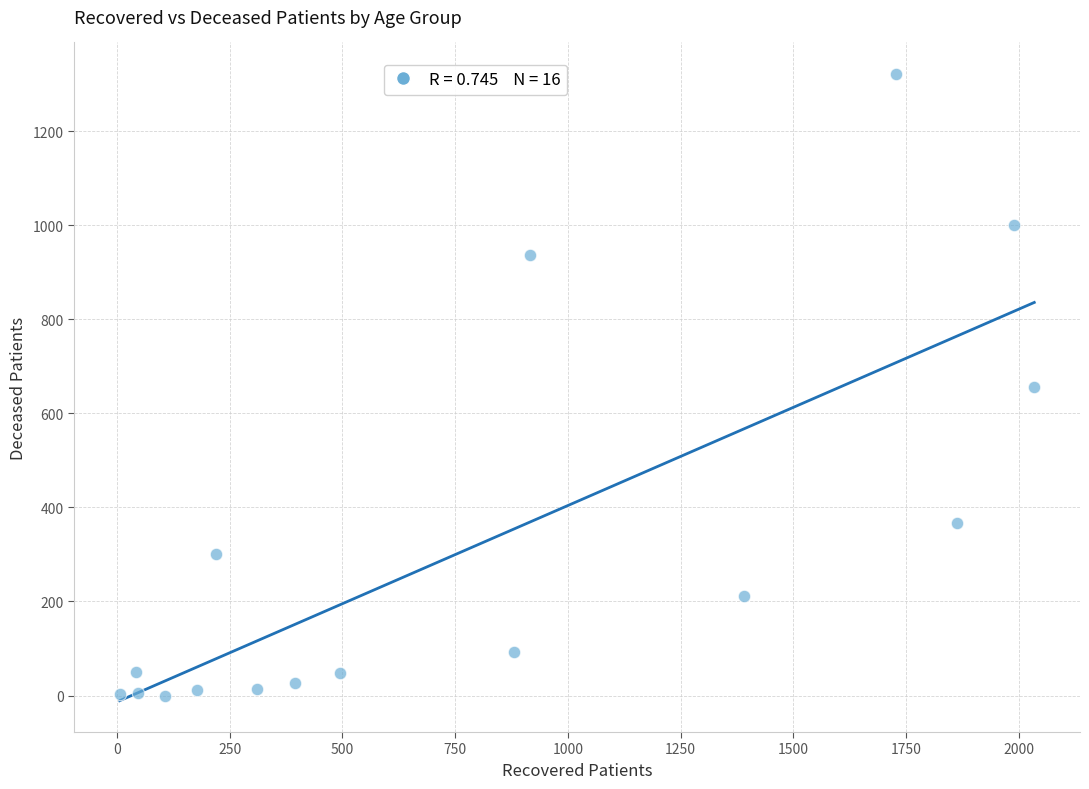

What is the range of X values (max minus min)?

2028